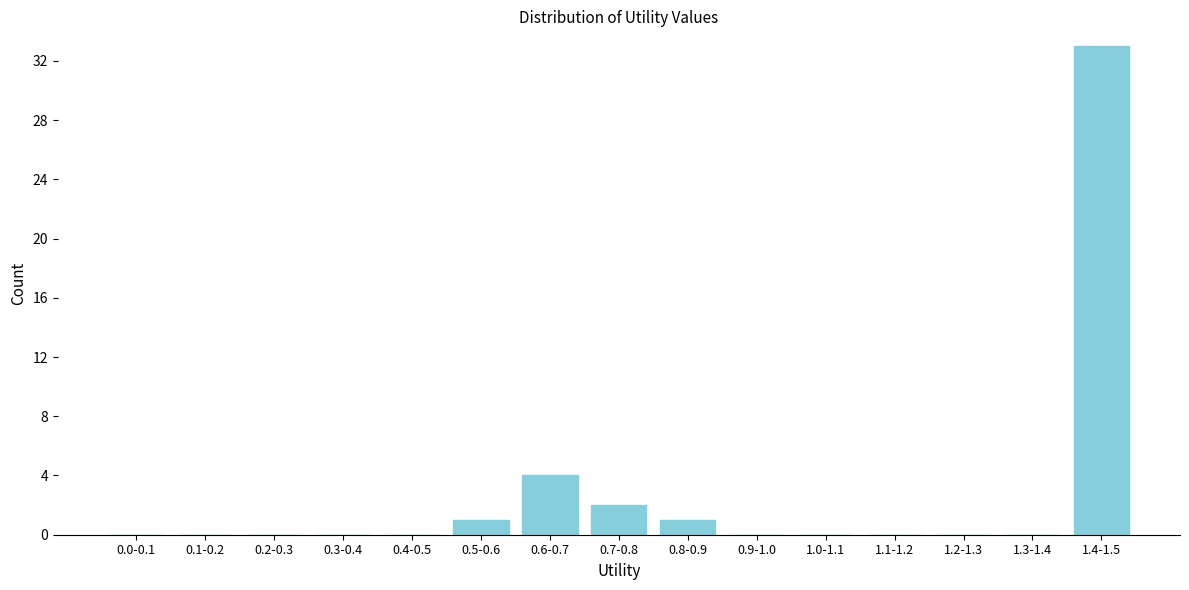

Reading right to left, transcribe all the data shown in this chart.

1.4-1.5=33	1.3-1.4=0	1.2-1.3=0	1.1-1.2=0	1.0-1.1=0	0.9-1.0=0	0.8-0.9=1	0.7-0.8=2	0.6-0.7=4	0.5-0.6=1	0.4-0.5=0	0.3-0.4=0	0.2-0.3=0	0.1-0.2=0	0.0-0.1=0